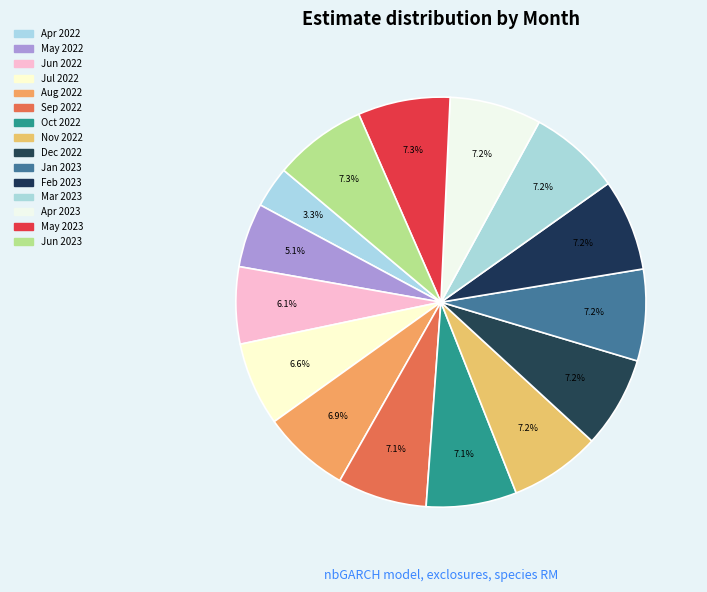

How many slices are in this pie chart?

15